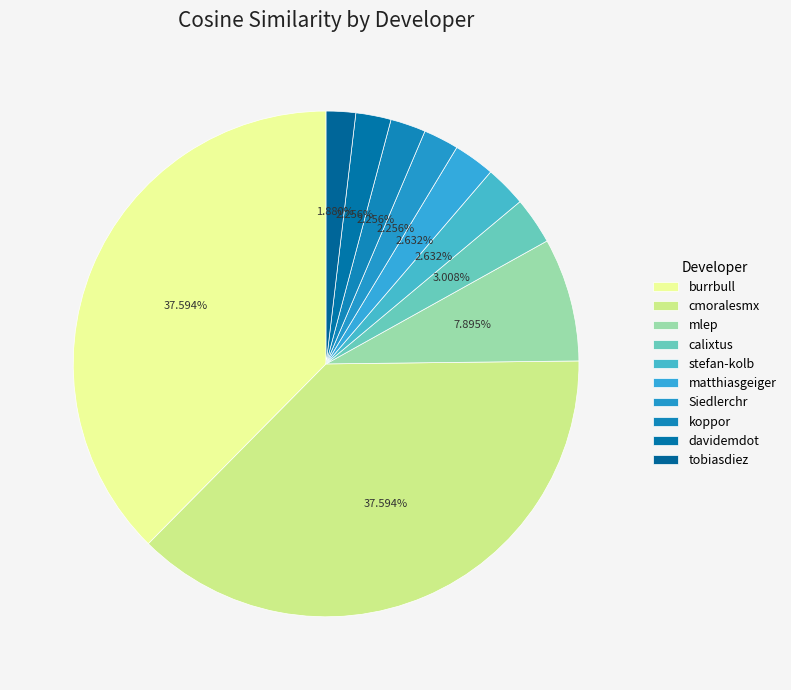

Count the number of slices in the pie.

10